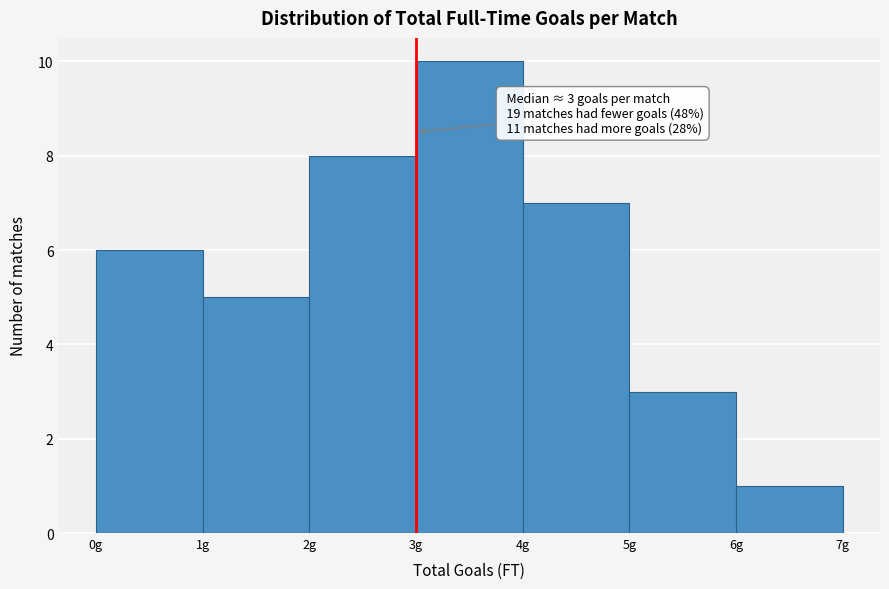

Reading left to right, extract all data points from this chart.

6	5	8	10	7	3	1